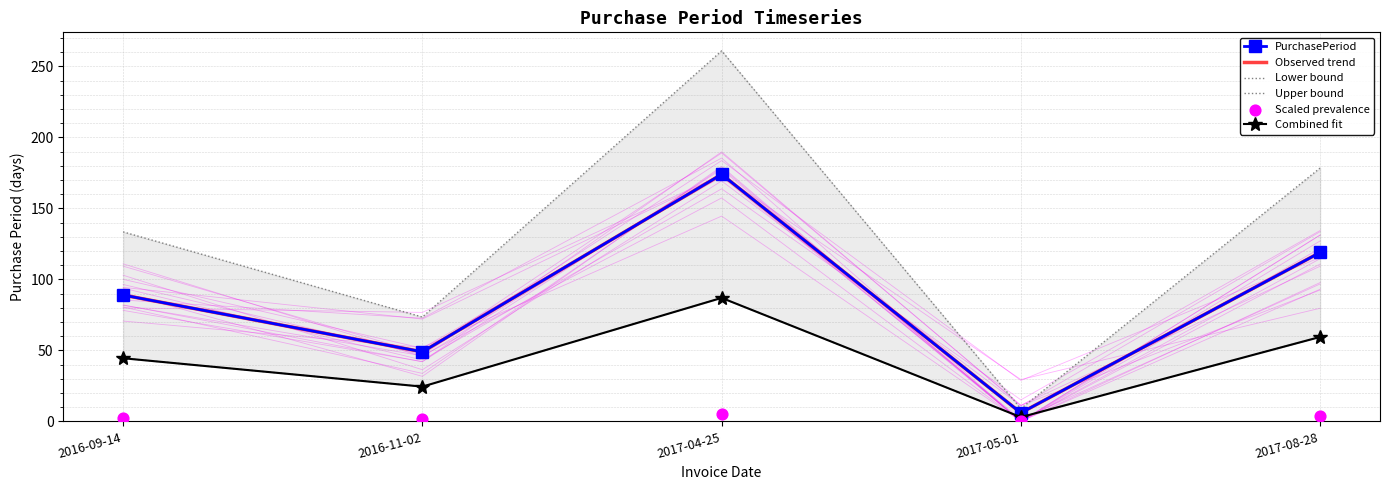

Which series has the largest total across all categories?

Upper bound